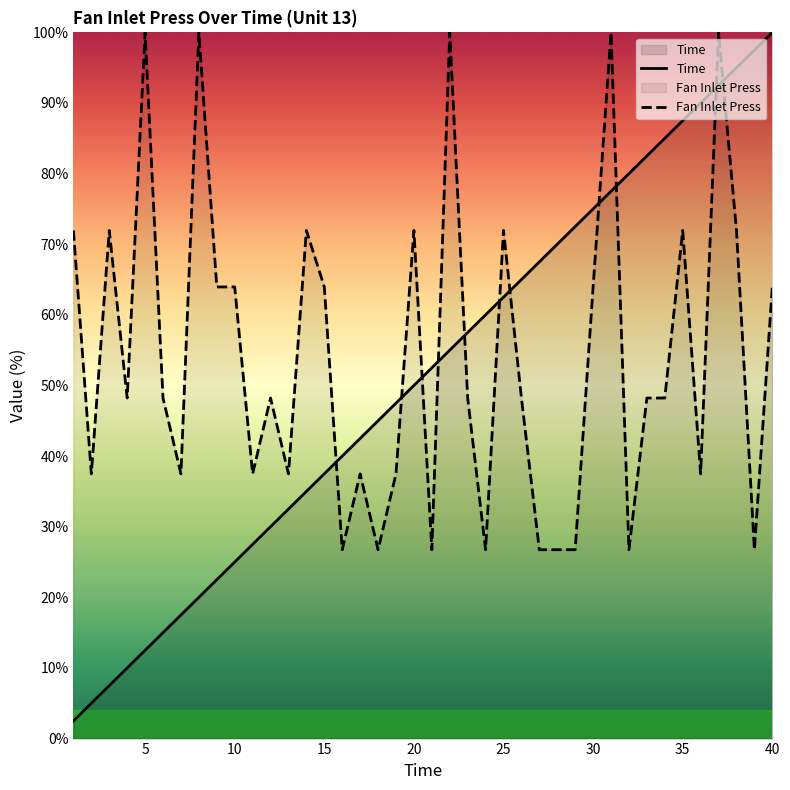

What is the minimum value shown in the chart?

2.5